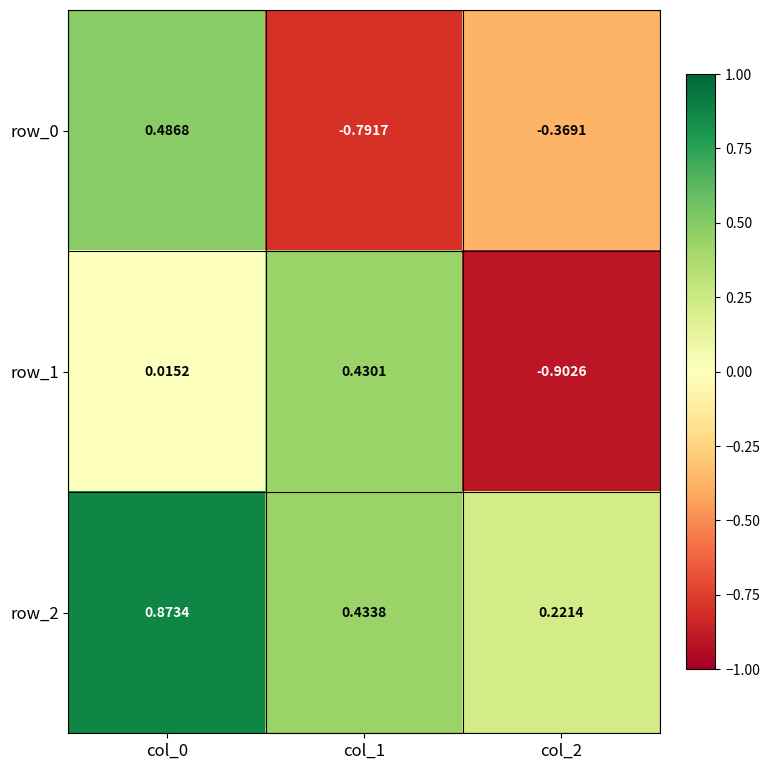

How many negative values does the row_1 series have?

1